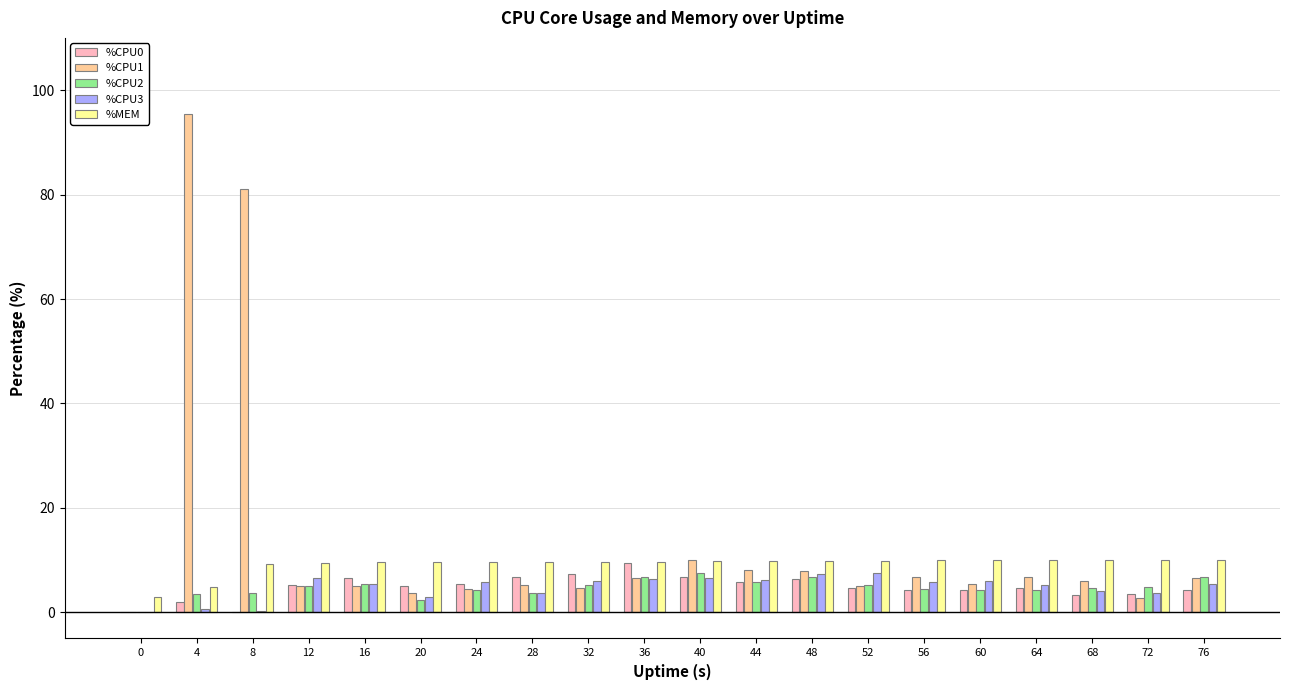

Is it true that %MEM equals 15.3 at 72?

False